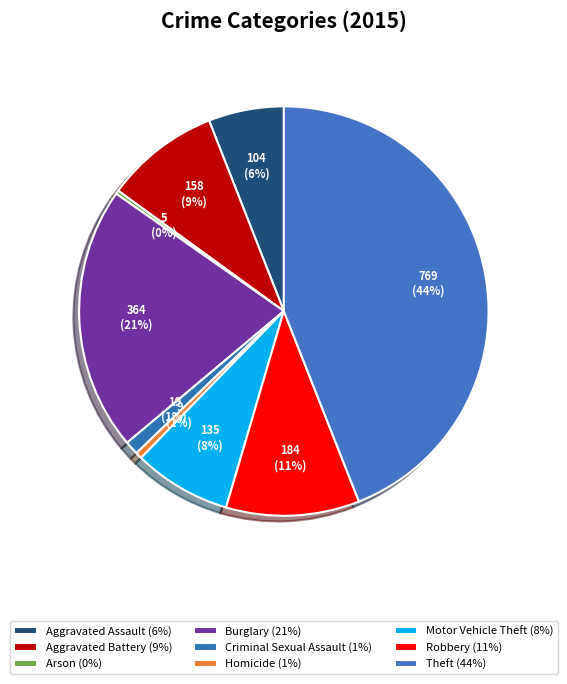

Rank the categories by value from highest to lowest.

Theft, Burglary, Robbery, Aggravated Battery, Motor Vehicle Theft, Aggravated Assault, Criminal Sexual Assault, Homicide, Arson